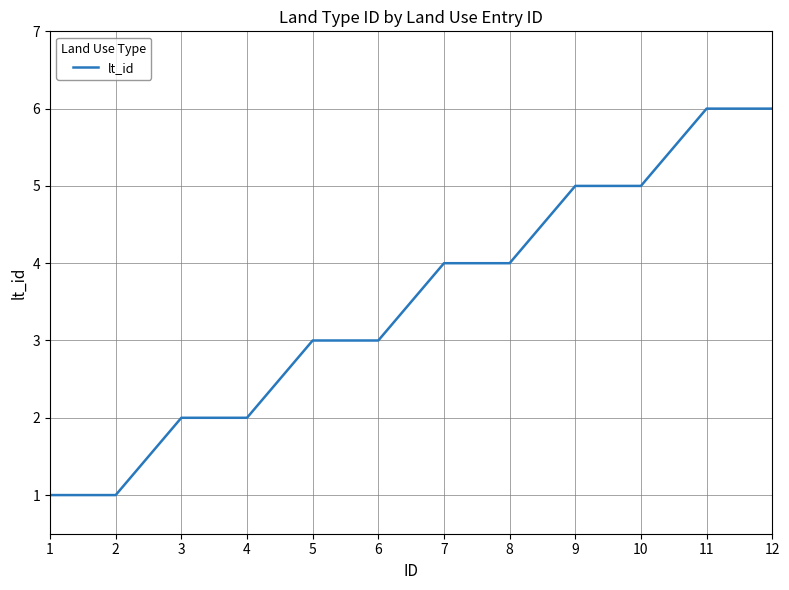

Approximately how many times larger is the value at 2 compared to 12?

0.2